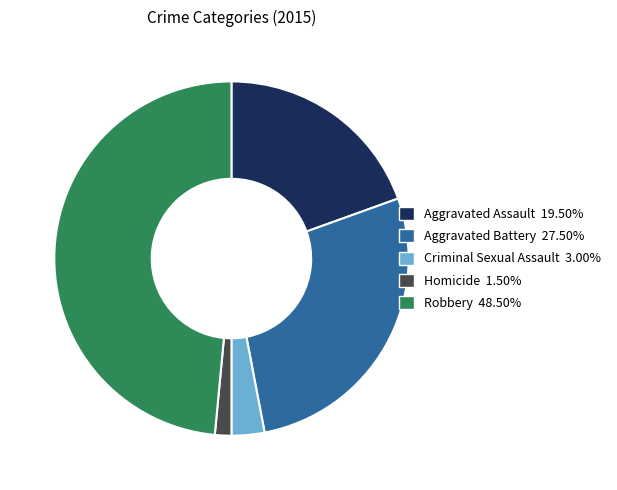

Does Aggravated Assault account for over 50% of the chart?

No